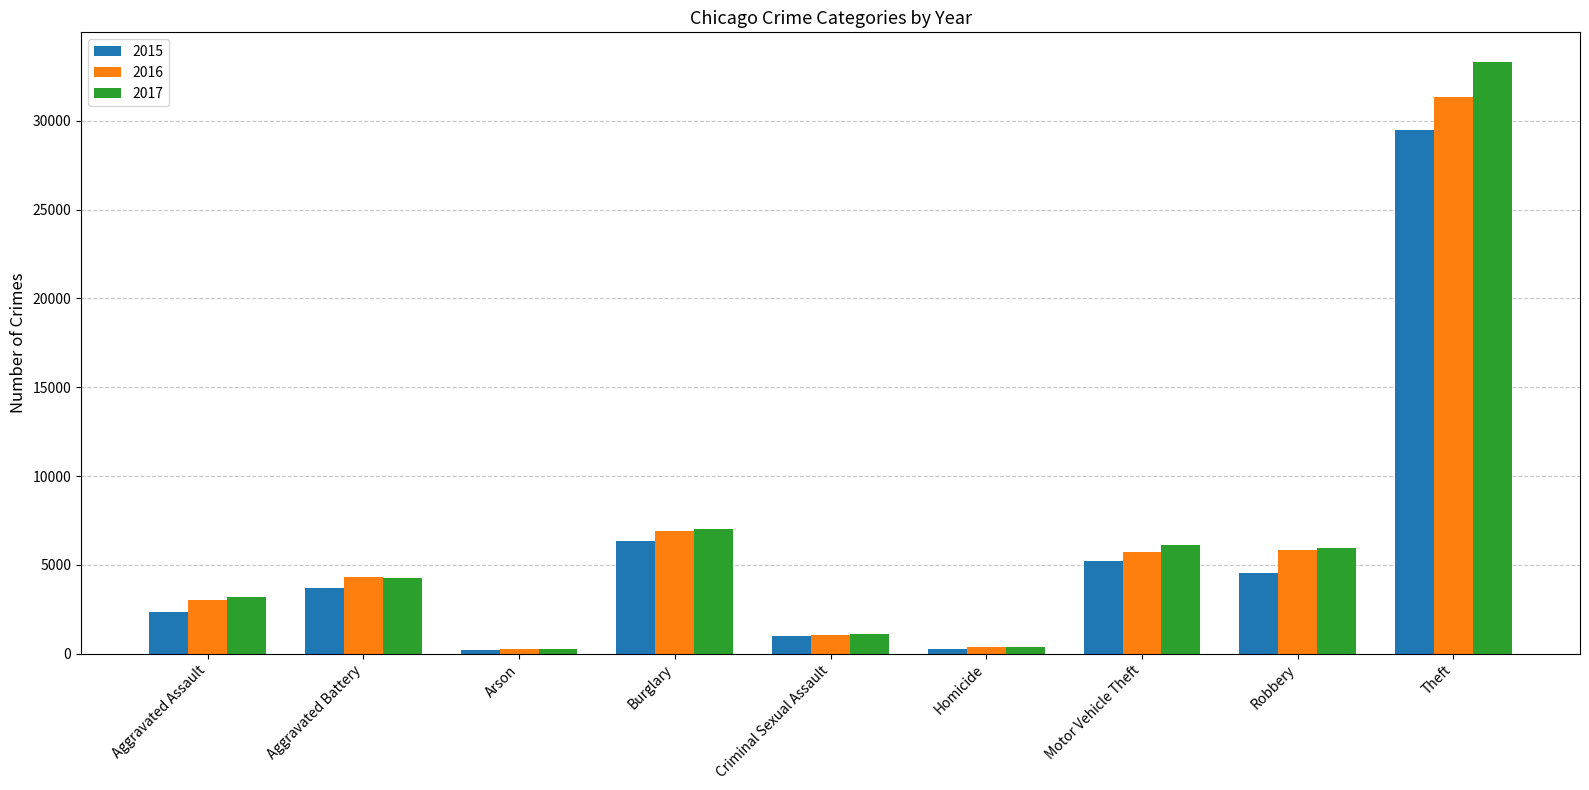

At which label is 2017 closest to 16783?

Burglary